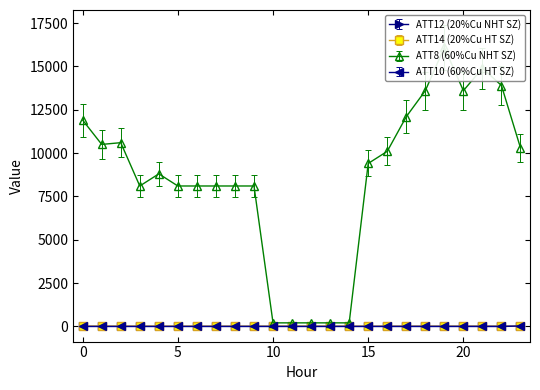

Which label corresponds to the largest value in the chart?

19